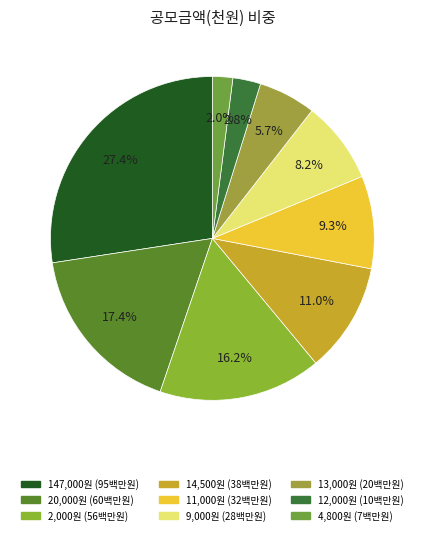

How many slices are in this pie chart?

9